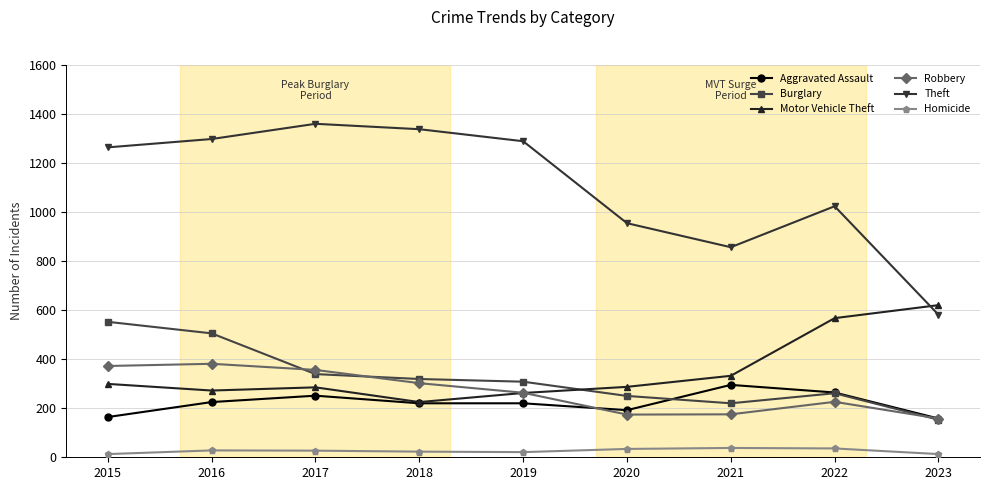

What is the maximum value for Burglary?

552